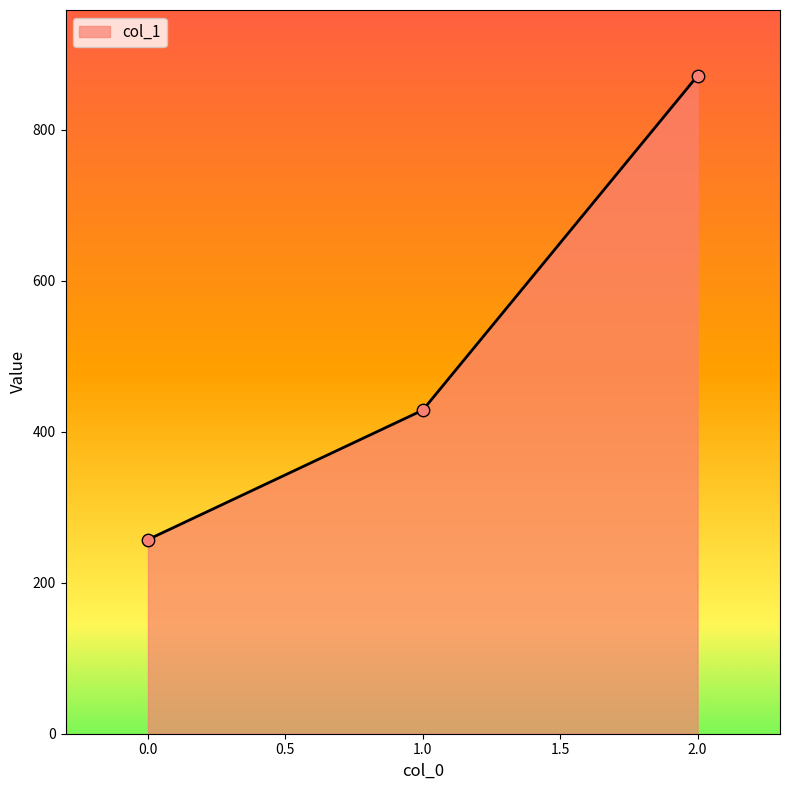

Approximately how many times larger is the value at 0.0 compared to 1.0?

0.6